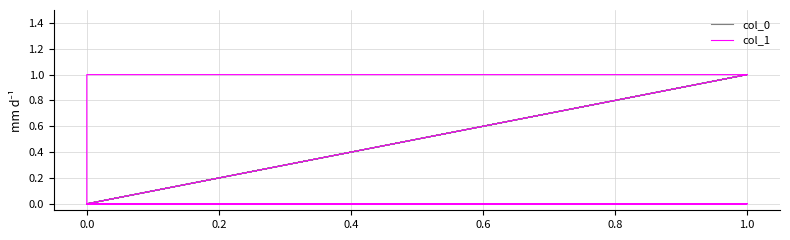

At 1.0, list the series in order from largest to smallest.

col_0, col_1